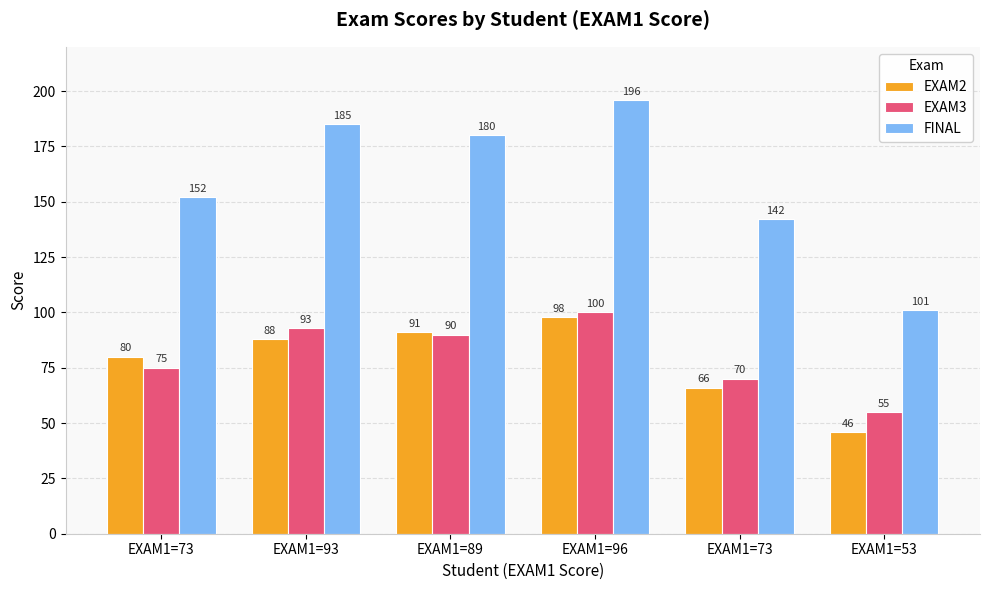

What is the label of the 5th bar from the right?

EXAM1=93